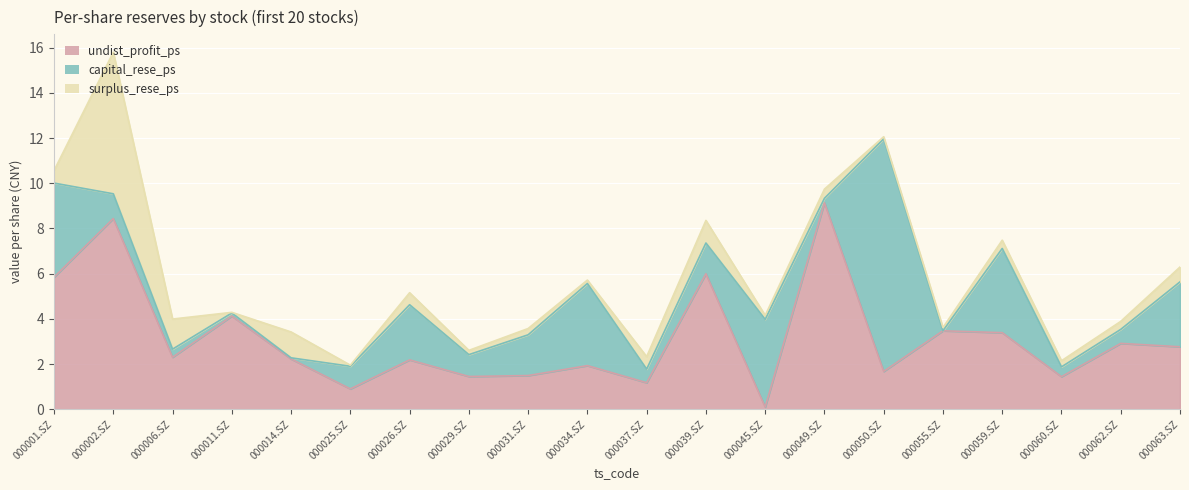

What is the sum of all capital_rese_ps values?

39.6